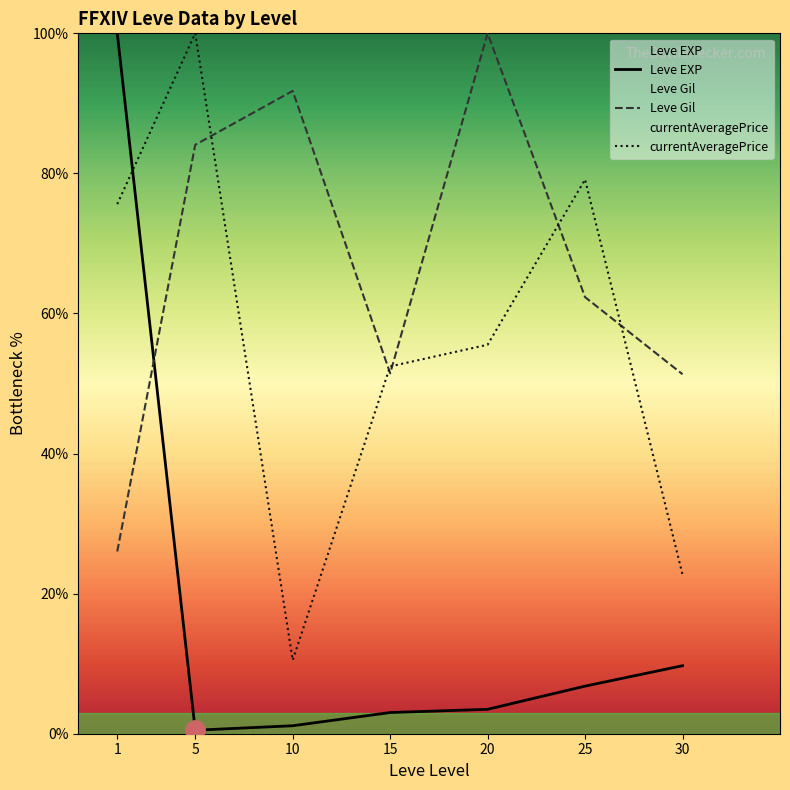

The value of Leve EXP at 20 is 3.5. True or false?

True